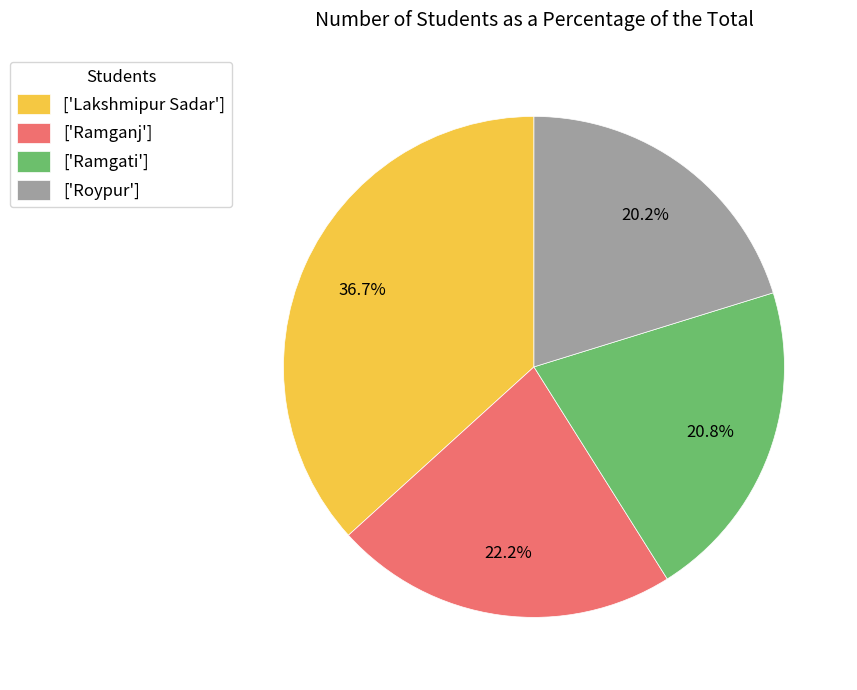

What portion of the pie excludes ['Ramganj']?

77.8%